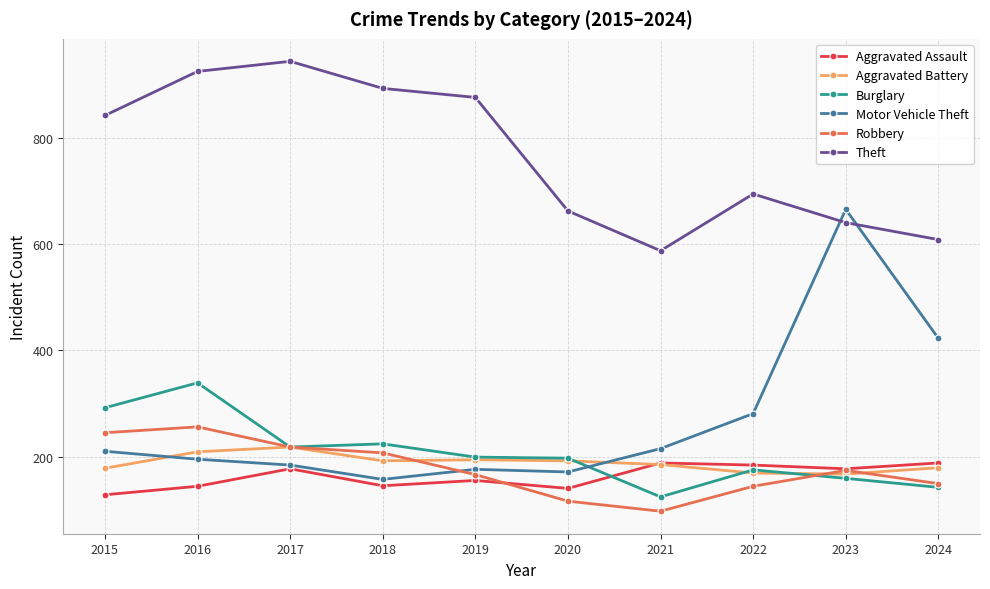

At which category does Motor Vehicle Theft reach its first local valley?

2018